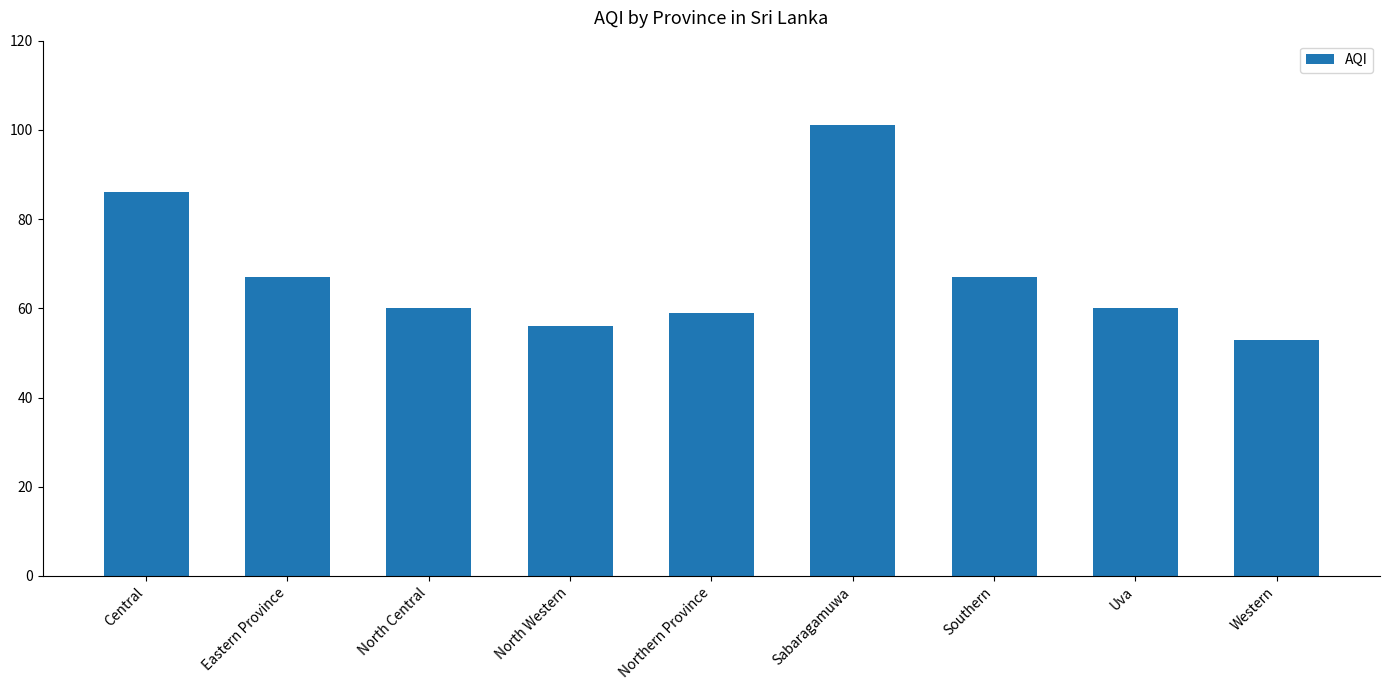

What is the value of the 1st bar from the left?

86